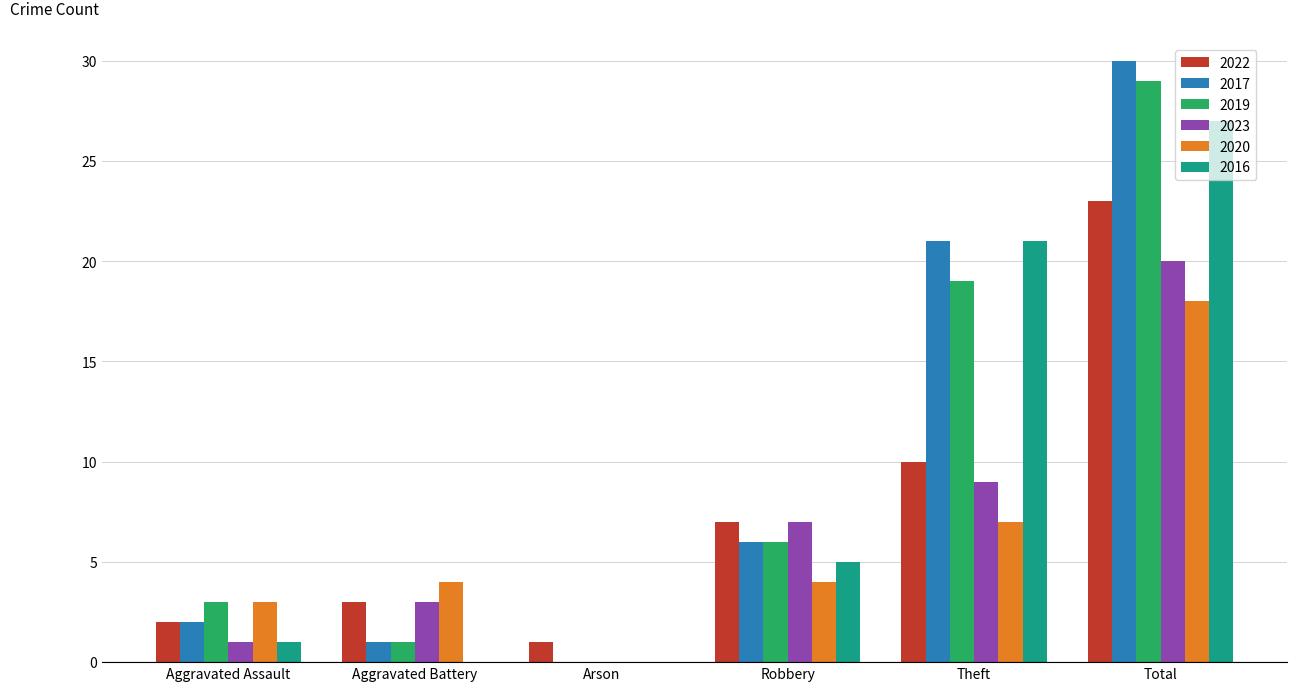

Which series has the largest total across all categories?

2017